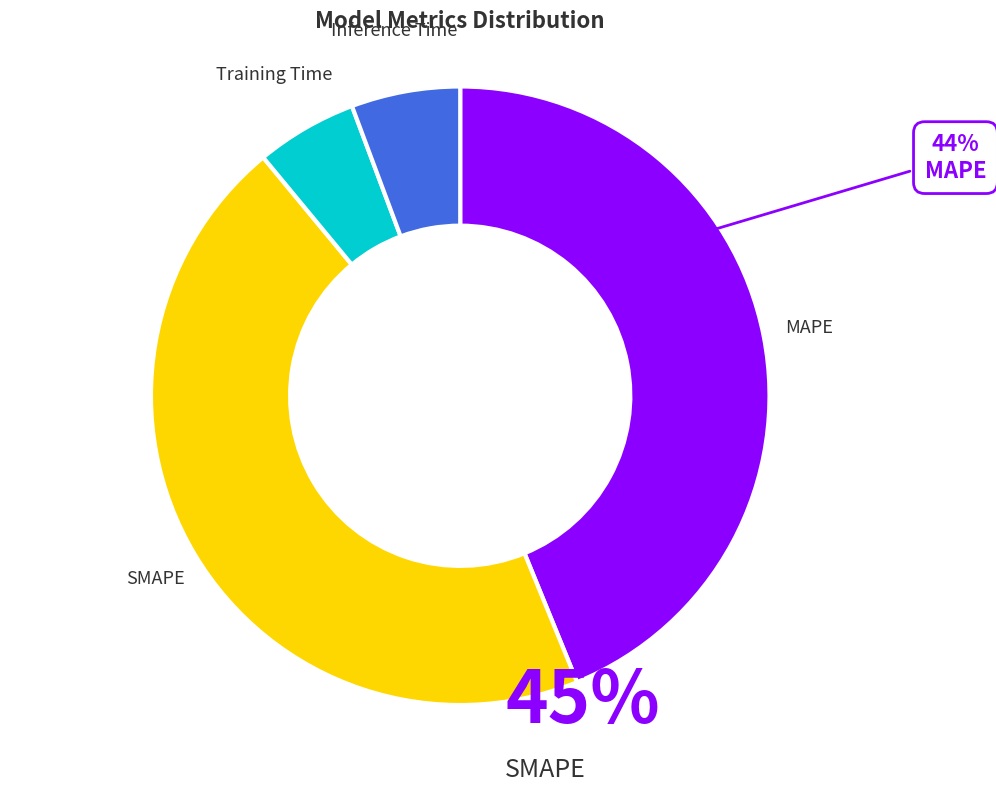

How many slices are in this pie chart?

4